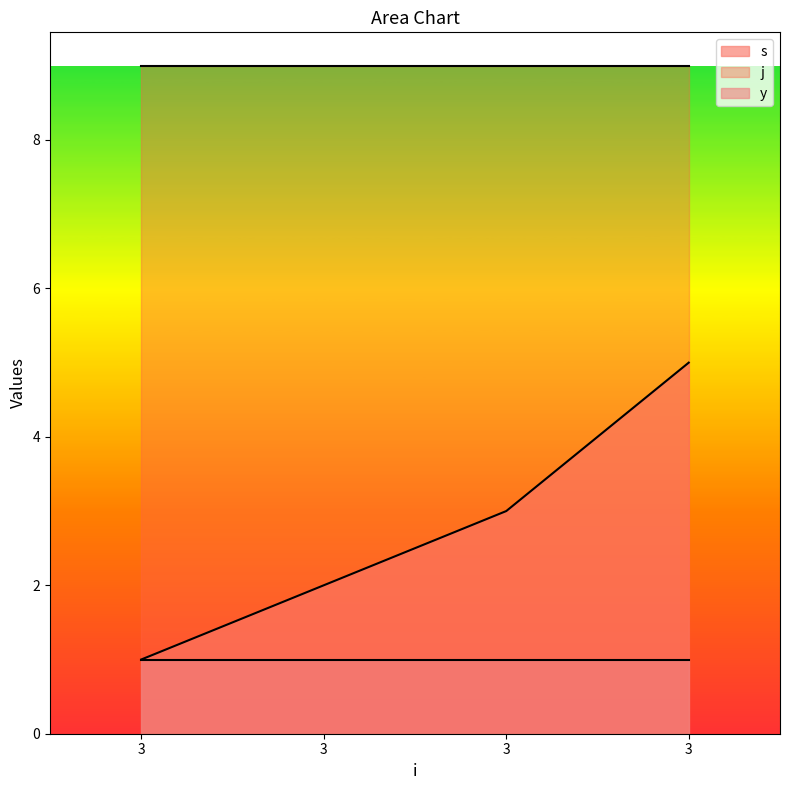

Reading left to right, extract all data points from this chart.

s: 3=1	3=2	3=3	3=5
j: 3=9	3=9	3=9	3=9
y: 3=1	3=1	3=1	3=1